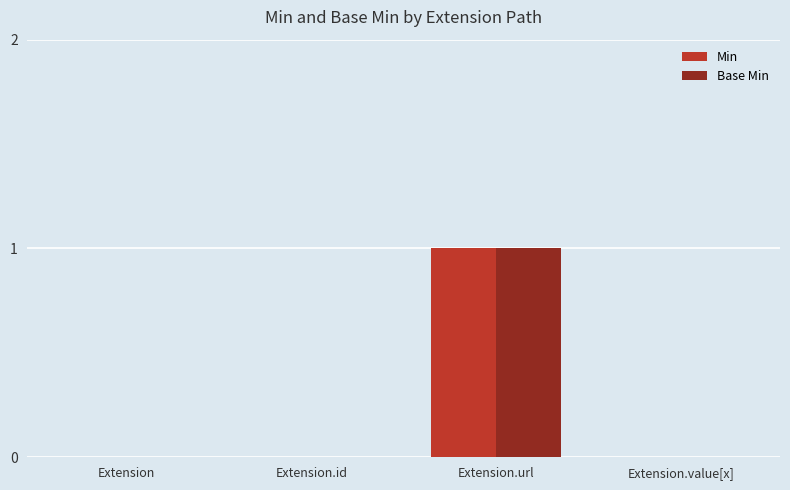

Is it true that Min equals 0 at Extension?

True